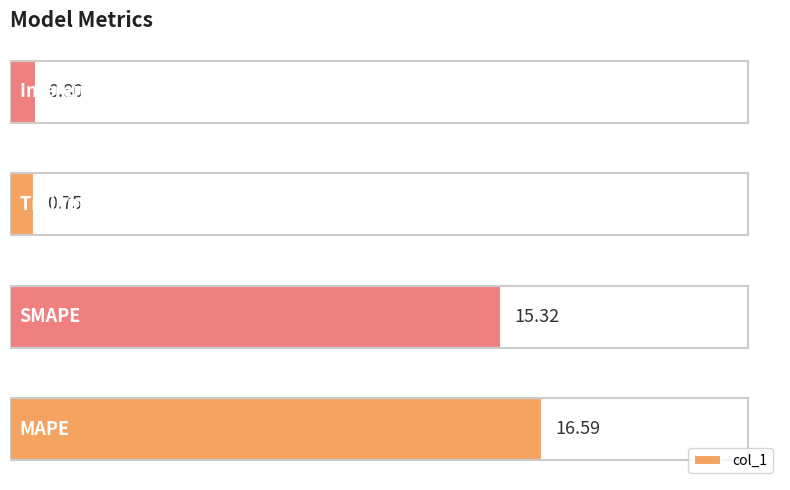

What is the greatest value displayed?

16.6